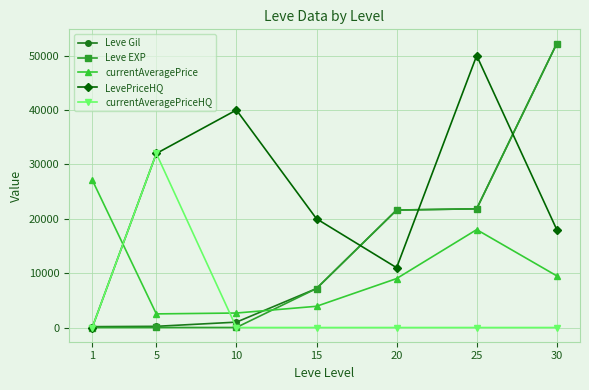

What are all the series names shown in the legend?

Leve Gil, Leve EXP, currentAveragePrice, LevePriceHQ, currentAveragePriceHQ